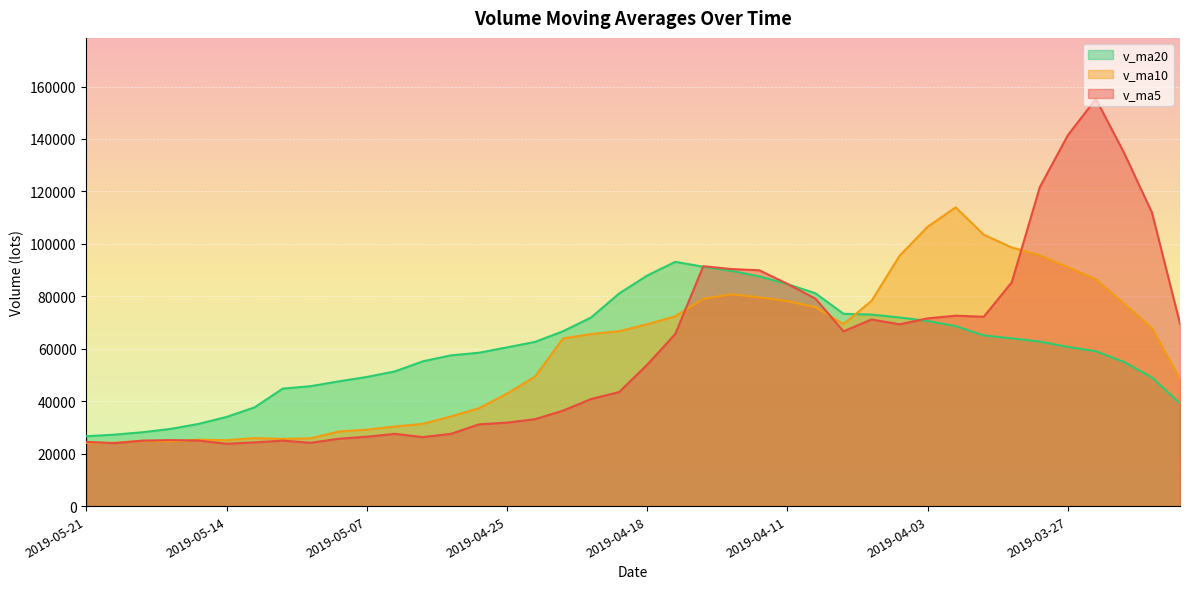

What is the difference between the second highest and second lowest values in the v_ma20 series?

64024.2